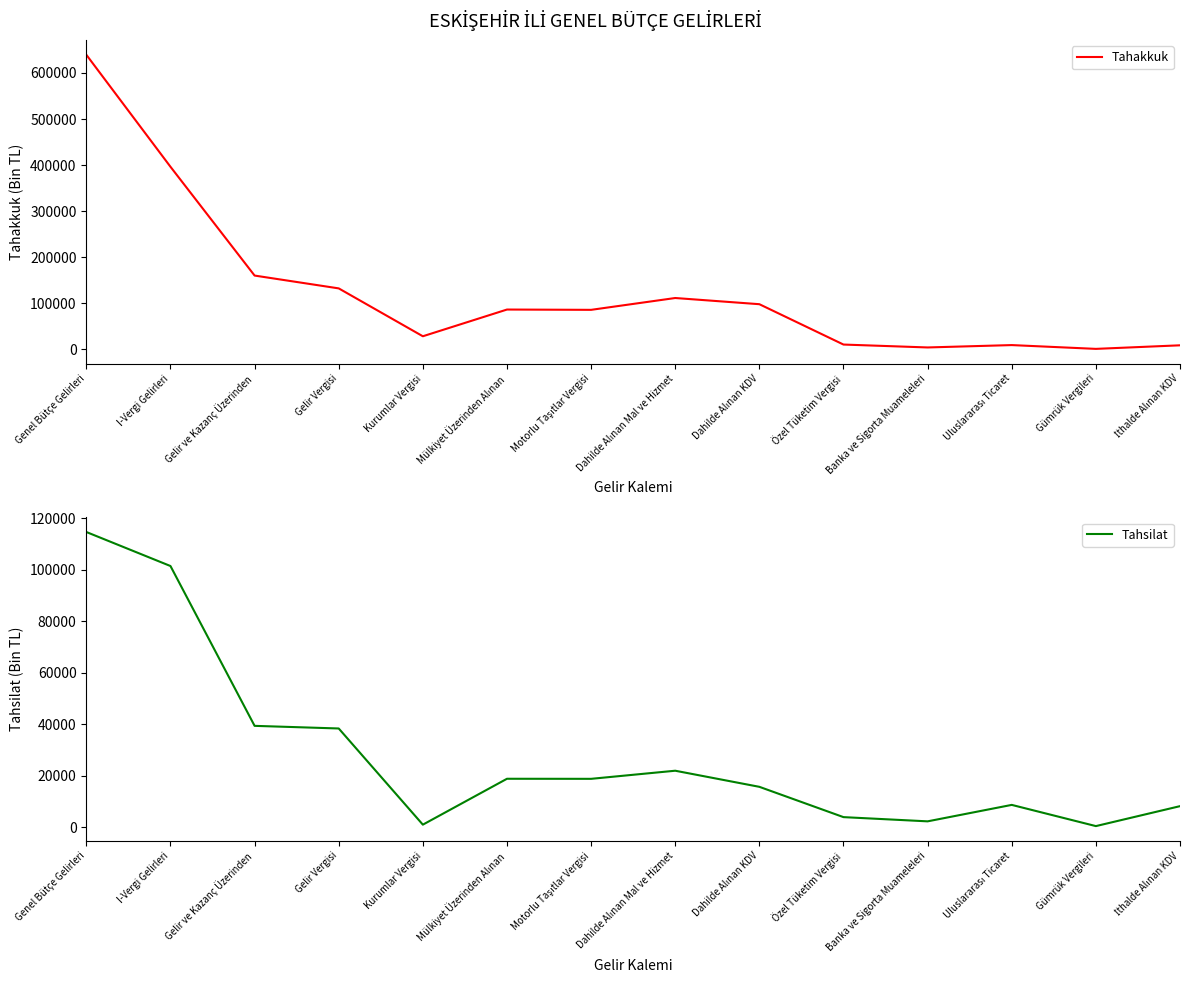

What is the approximate value of Tahsilat at Gelir Vergisi, to the nearest 50?

38350